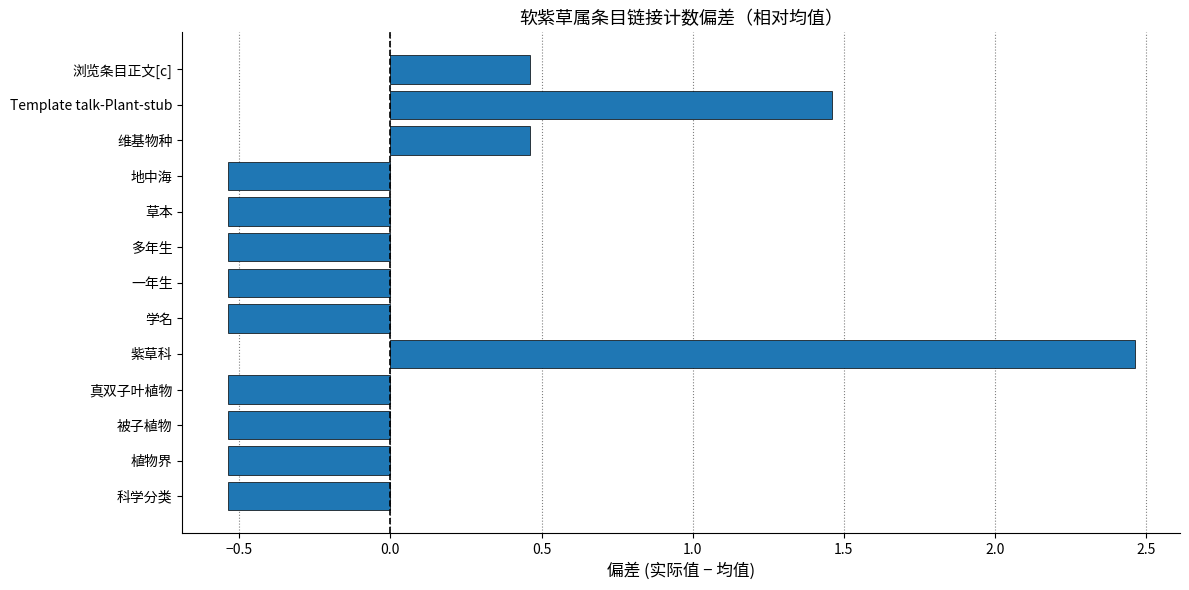

True or false: the data shows -0.9 at 地中海.

False